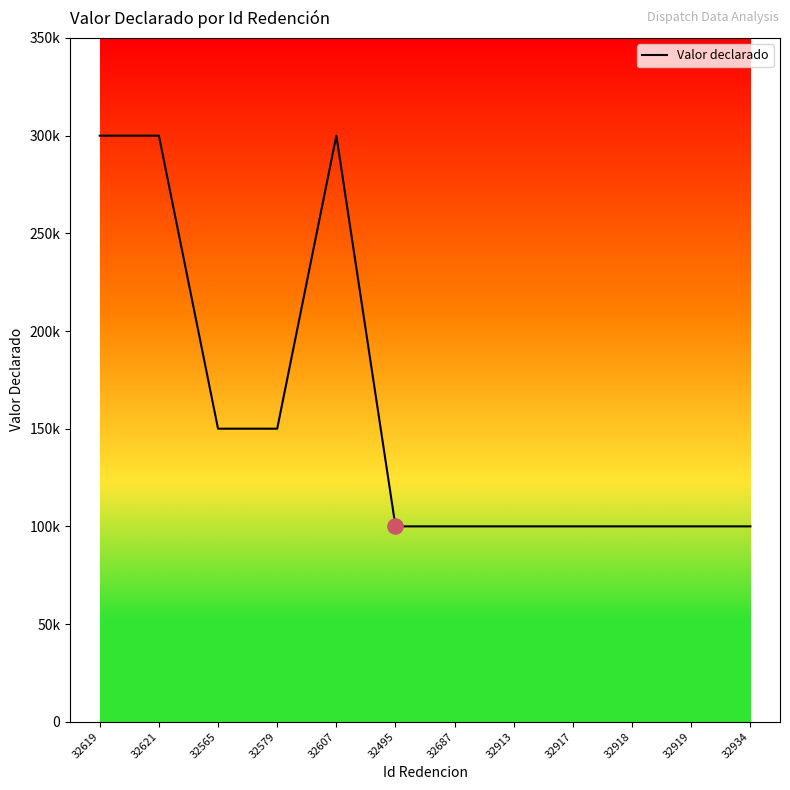

What is the ratio of the value at 32913 to the value at 32495?

1.0